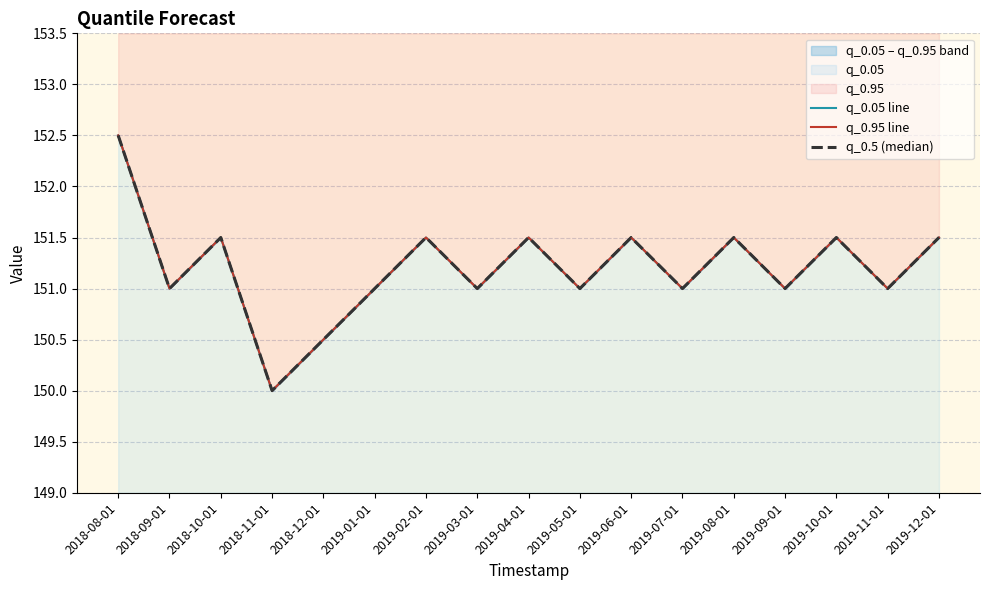

The q_0.95 line series shows 218.0 at 2018-09-01. True or false?

False